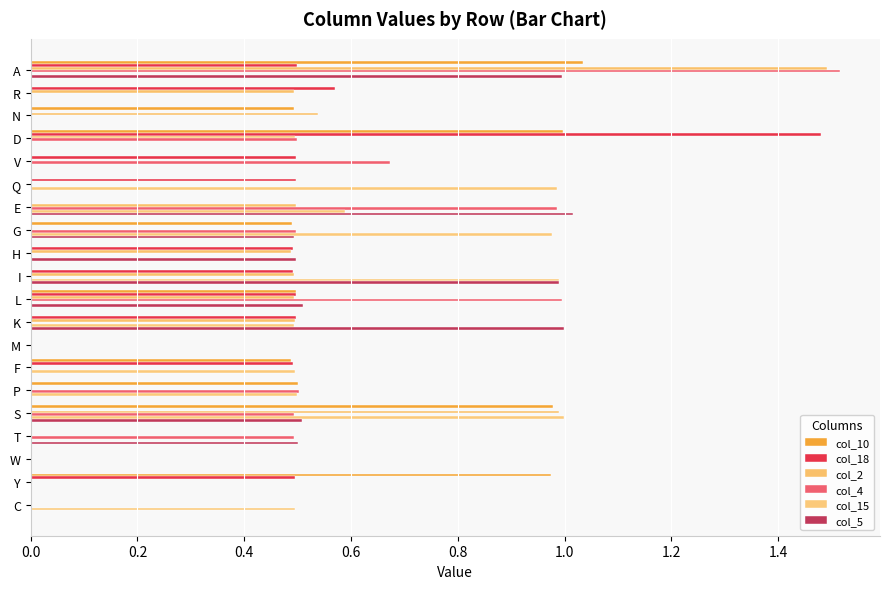

How many data points does each series have?

20